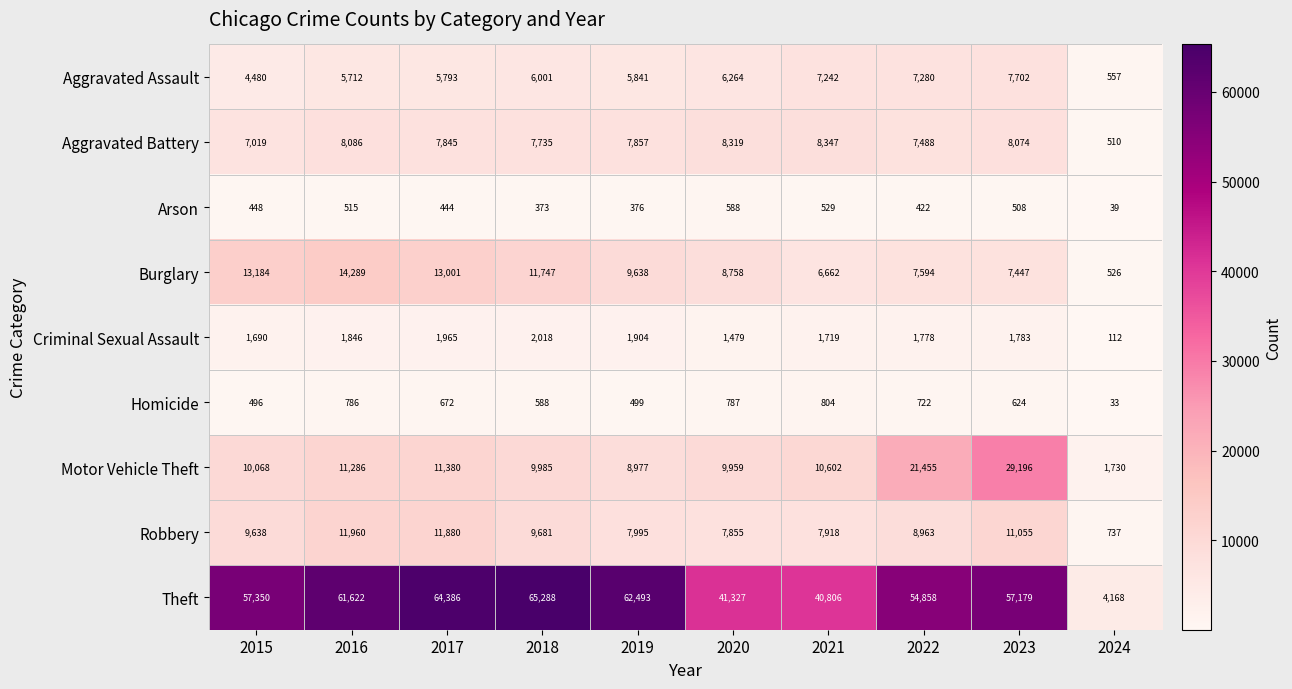

True or false: Theft has a value of 54858 at 2022.

True